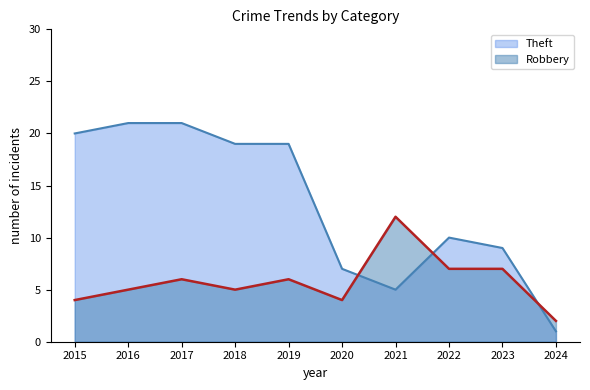

Reading left to right, extract all data points from this chart.

Robbery: 2015=4	2016=5	2017=6	2018=5	2019=6	2020=4	2021=12	2022=7	2023=7	2024=2
Theft: 2015=20	2016=21	2017=21	2018=19	2019=19	2020=7	2021=5	2022=10	2023=9	2024=1